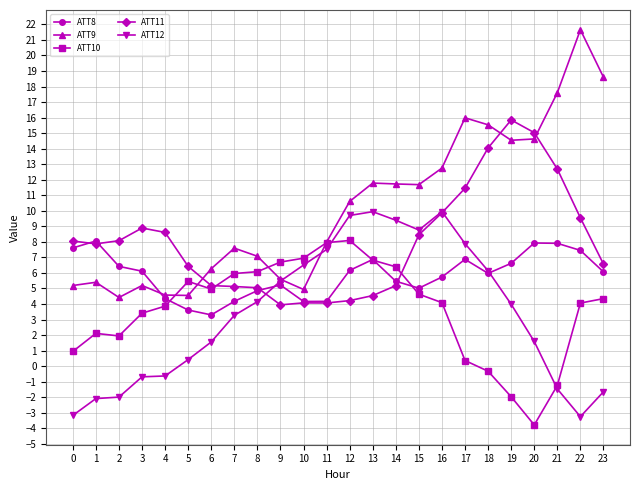

What is the lowest value of the ATT10 series?

-3.8